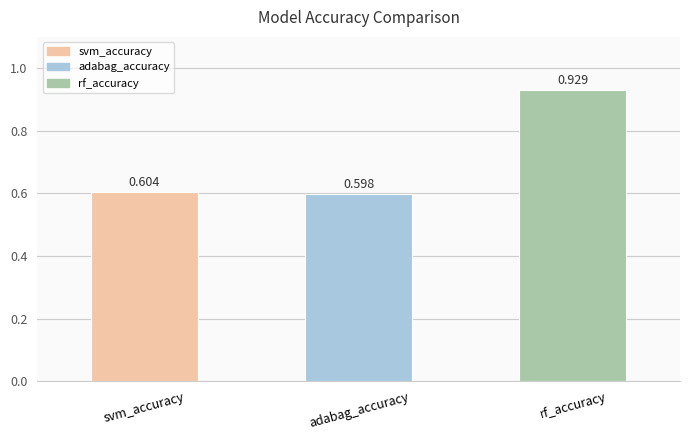

Which label corresponds to the largest value in the chart?

rf_accuracy